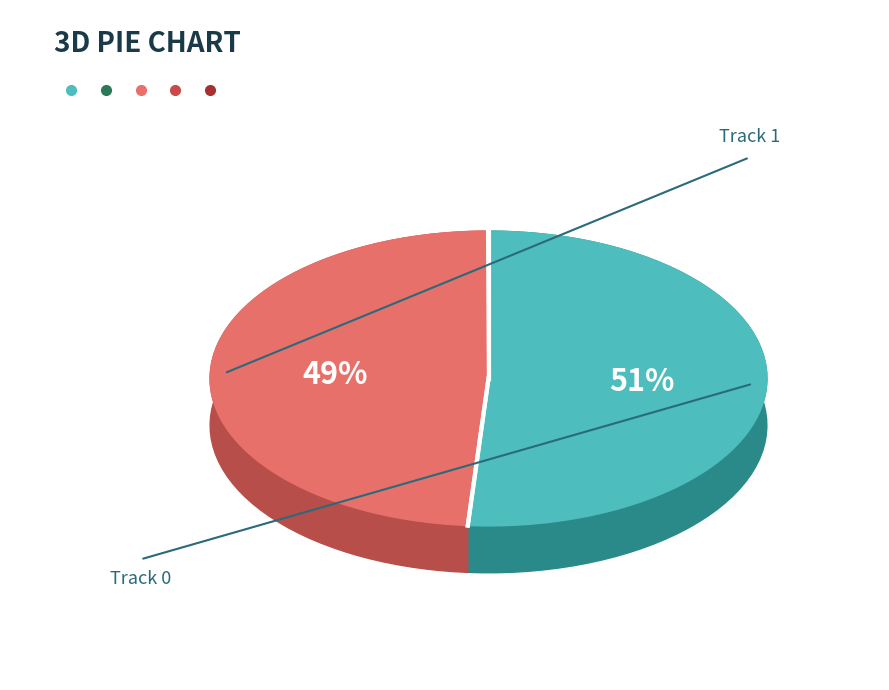

What percentage is the Track 1 slice, to the nearest percent?

49%